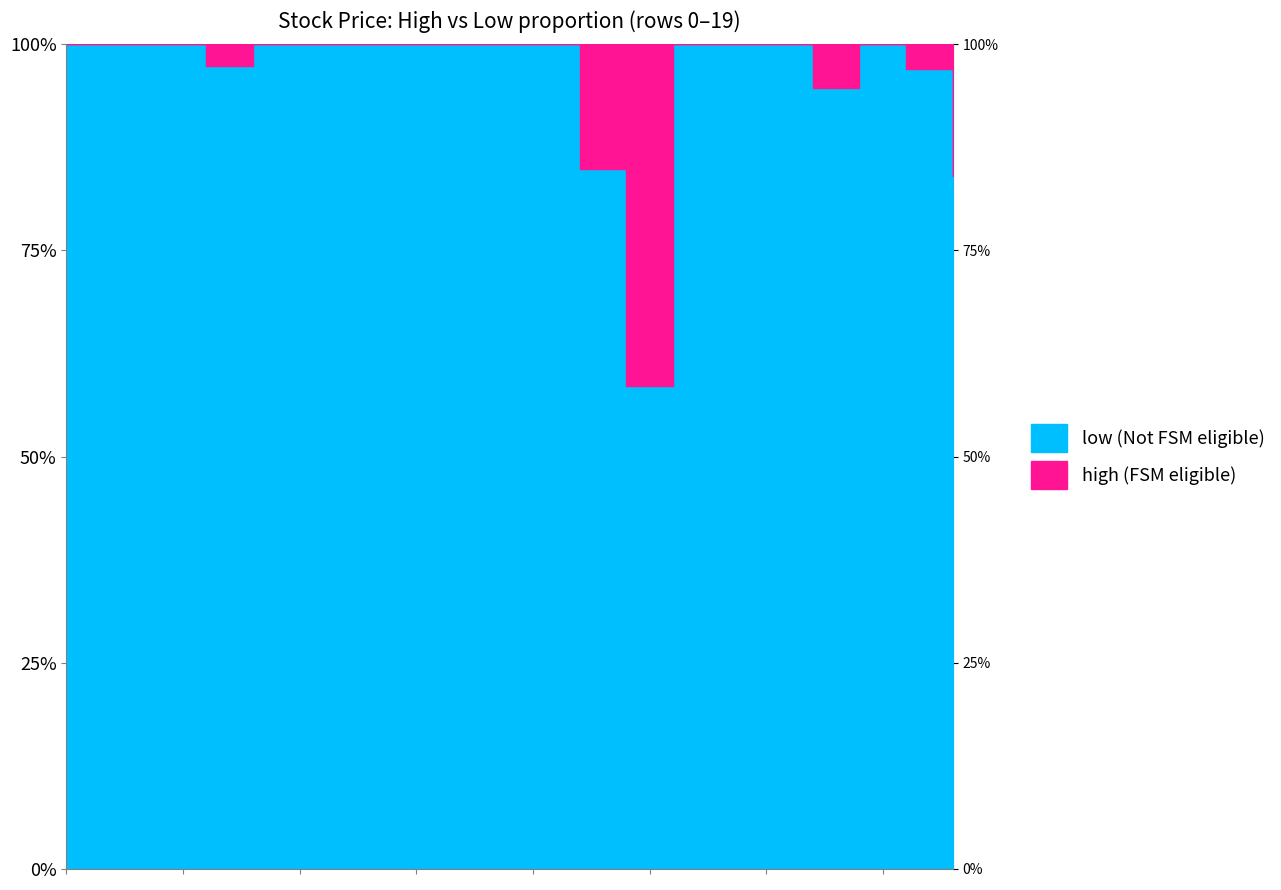

What is the value of the low point at the 16th from the left?

168.2